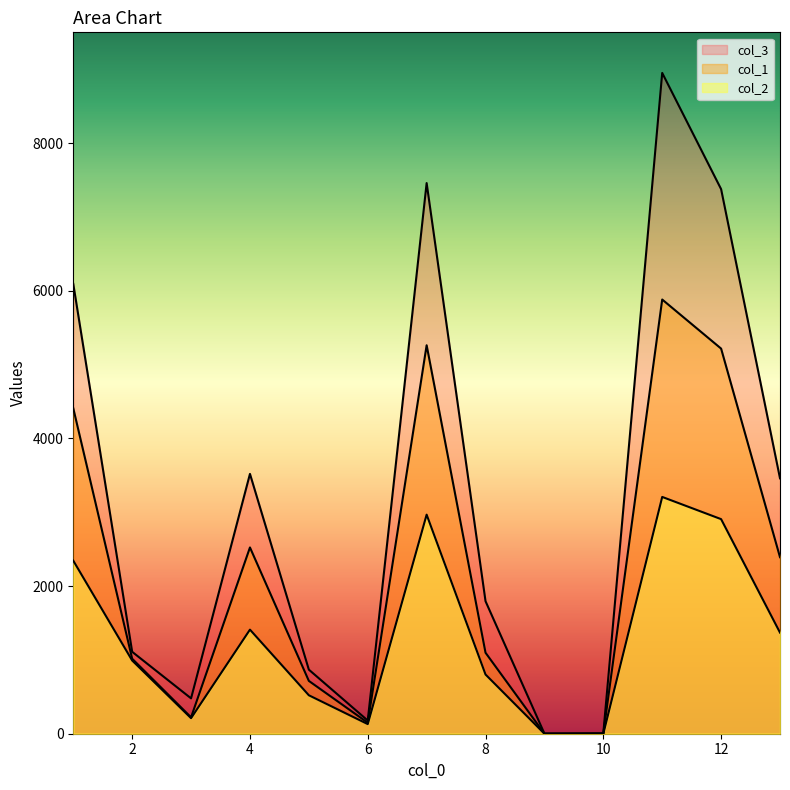

Reading left to right, extract all data points from this chart.

col_1: 4407.6	1015.7	221.8	2523.0	715.4	148.6	5261.8	1096.9	0.4	0.5	5881.0	5216.3	2391.0
col_2: 2344.0	991.7	210.6	1409.8	520.7	130.2	2967.2	802.1	0.1	0.1	3207.2	2906.4	1369.6
col_3: 6092.3	1109.5	478.9	3519.2	868.0	178.6	7458.4	1794.6	1.5	5.8	8950.1	7376.0	3459.2